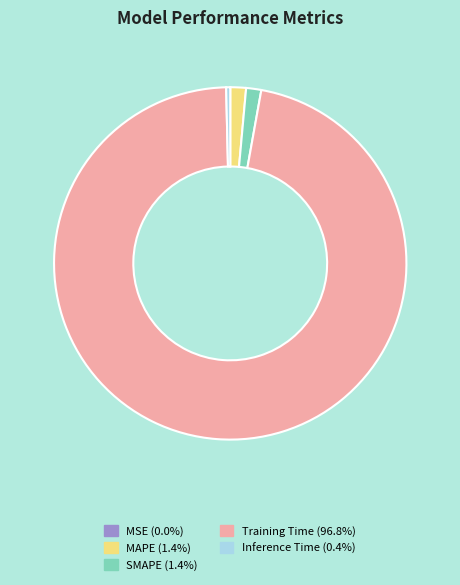

Which slice is the largest?

Training Time